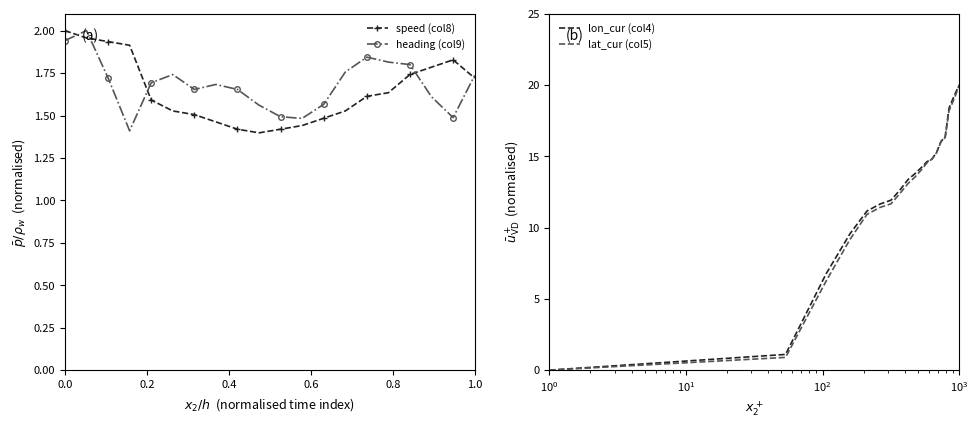

At which category is the sum across all series the highest?

19